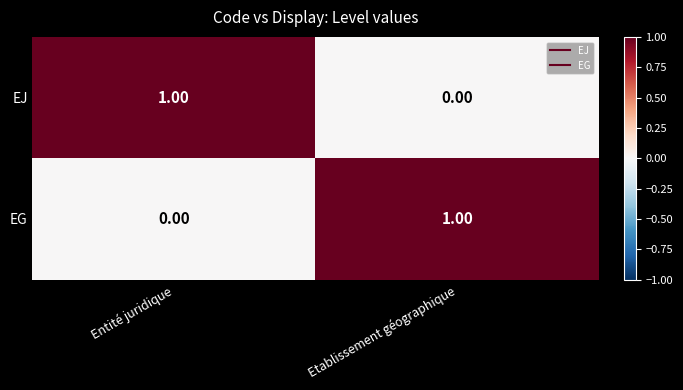

Rank the categories by EJ value from lowest to highest.

Etablissement géographique, Entité juridique